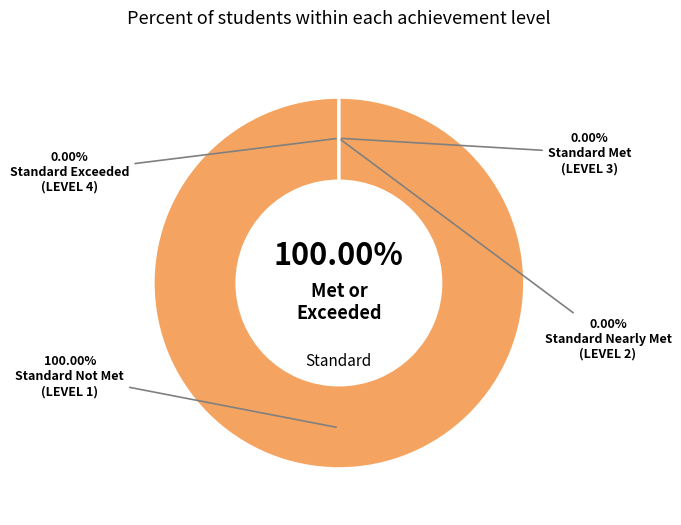

Count the number of slices in the pie.

4